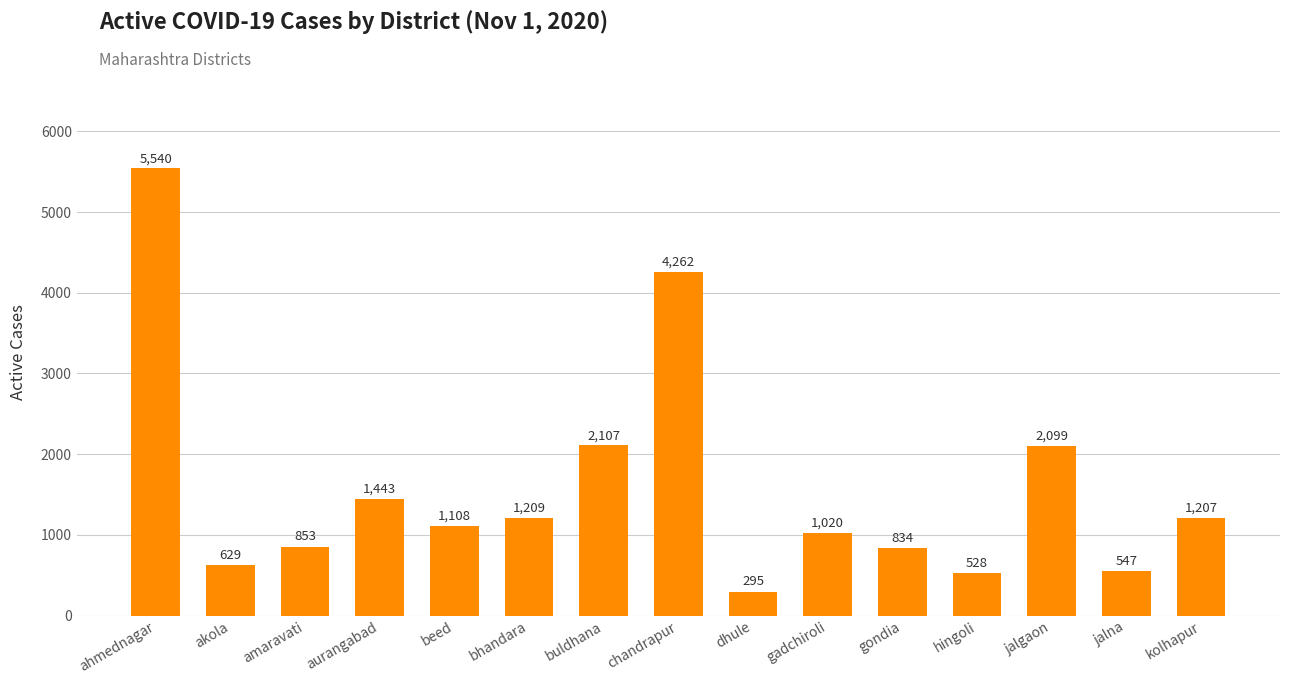

How many bars are there in total?

15